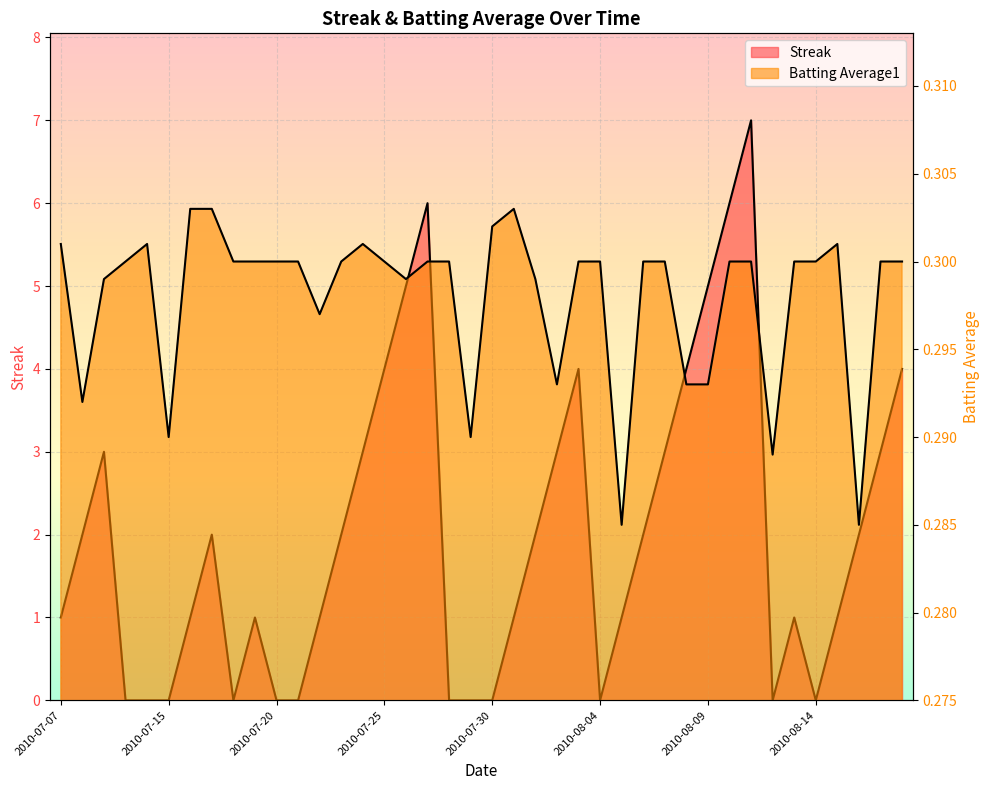

What is the label of the 29th point from the right?

2010-07-21